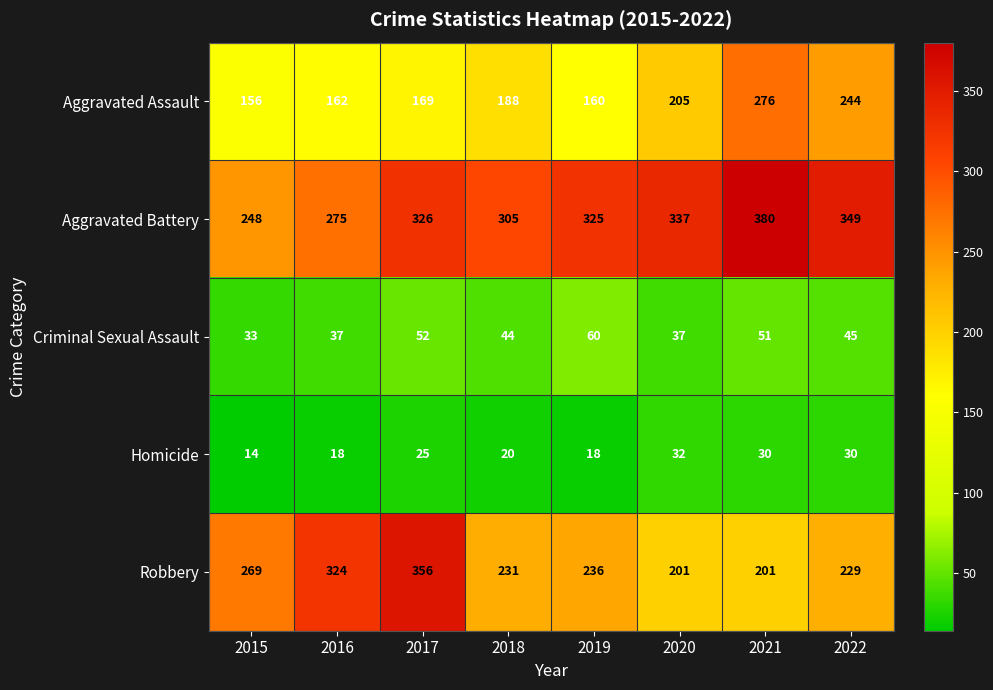

What is the total value across all series at 2018?

788